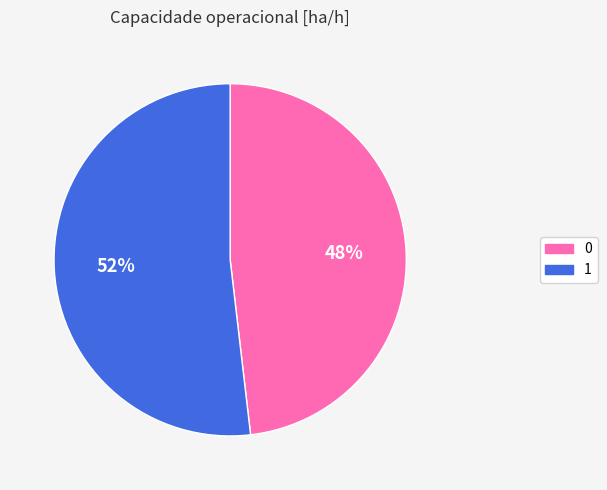

Is there any slice that represents more than half of the pie?

Yes